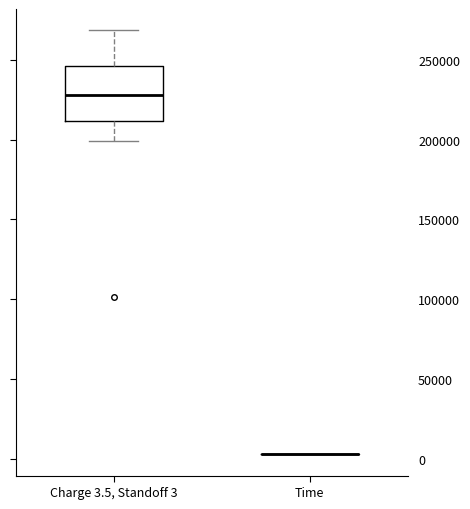

Reading left to right, read every box against the y-axis: the position of its median line, the range the box covers, and the ends of its whiskers. The values are not printed on the chart, so give them approximately, as read against the axis.

Charge 3.5, Standoff 3: median 230000, box 210000 to 245000, whiskers 200000 to 270000
Time: box collapsed to a line at 5000, whiskers 5000 to 5000